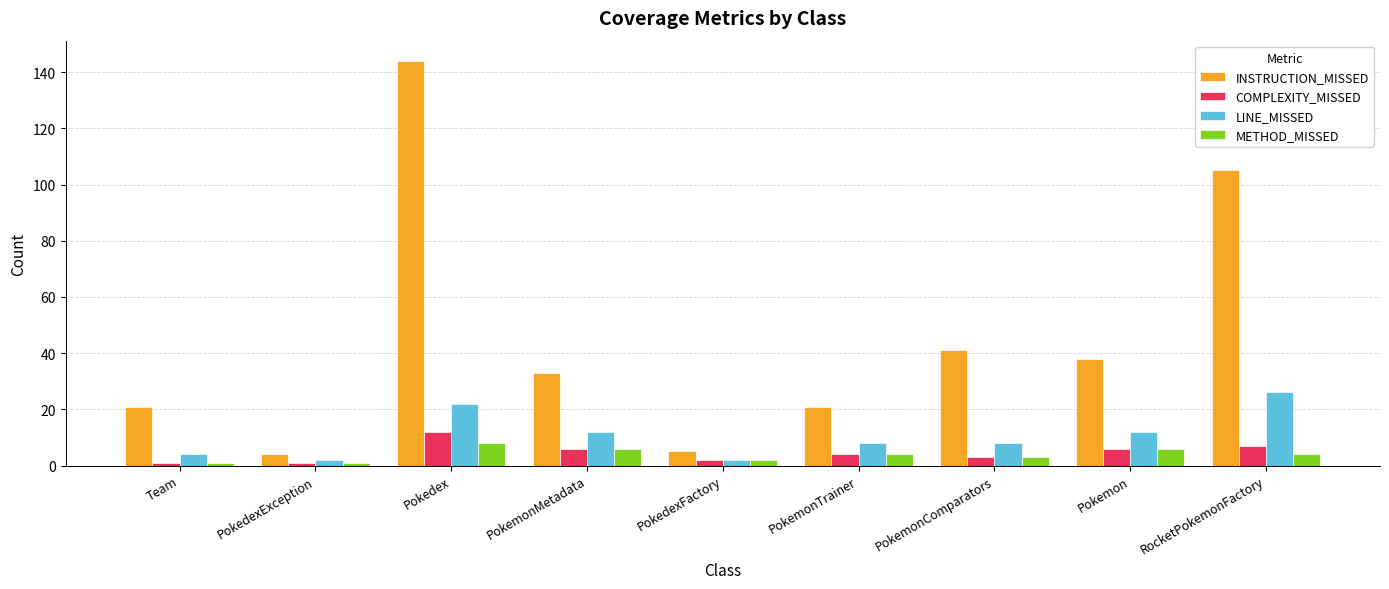

What is the maximum value shown in the chart?

144